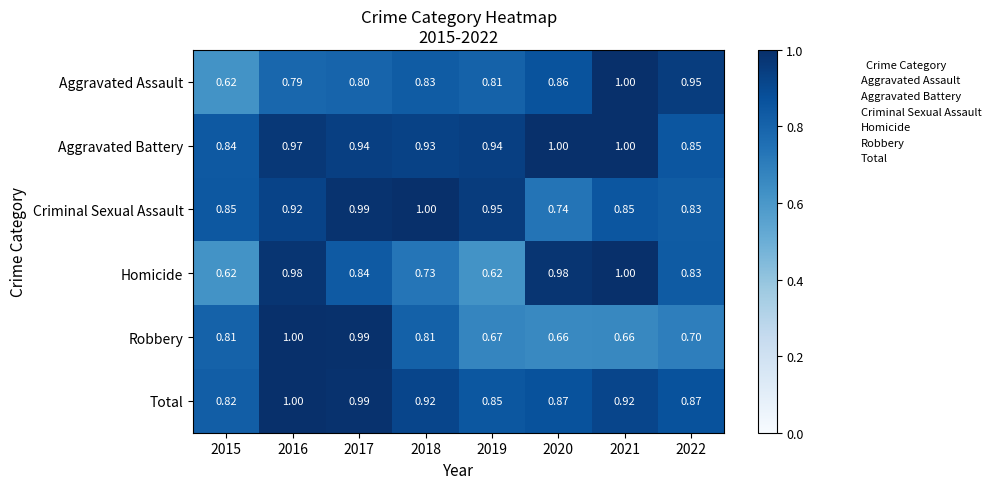

Is the value of Aggravated Battery at 2020 greater than the value of Aggravated Assault at 2015?

Yes